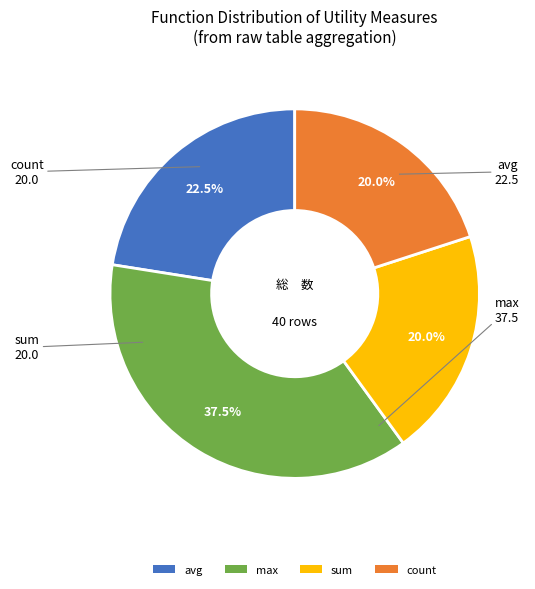

How much of the chart is everything except count?

80.0%